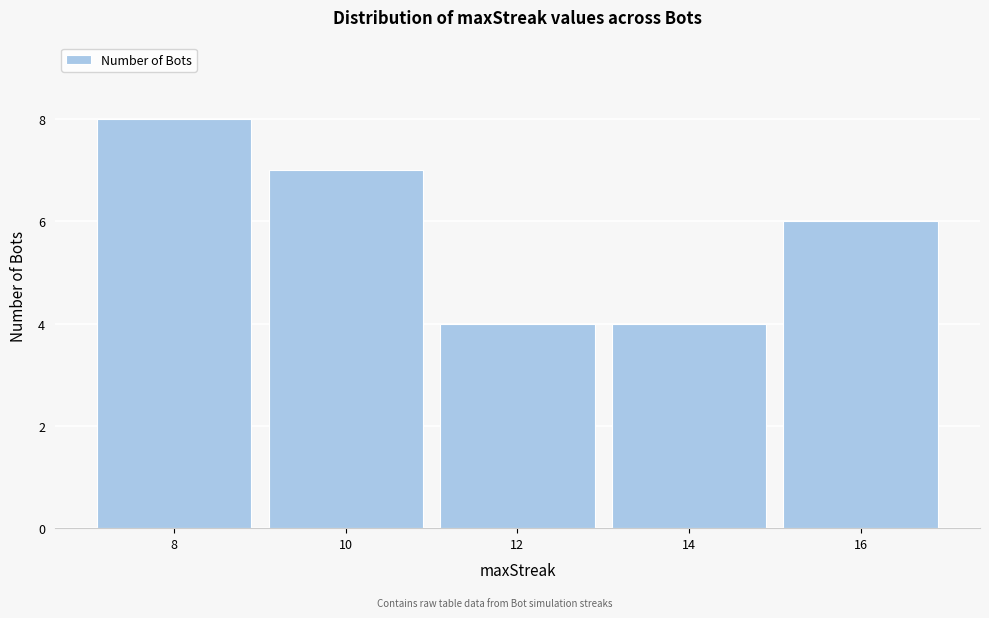

Reading left to right, list all the values displayed in this chart.

8=8	10=7	12=4	14=4	16=6